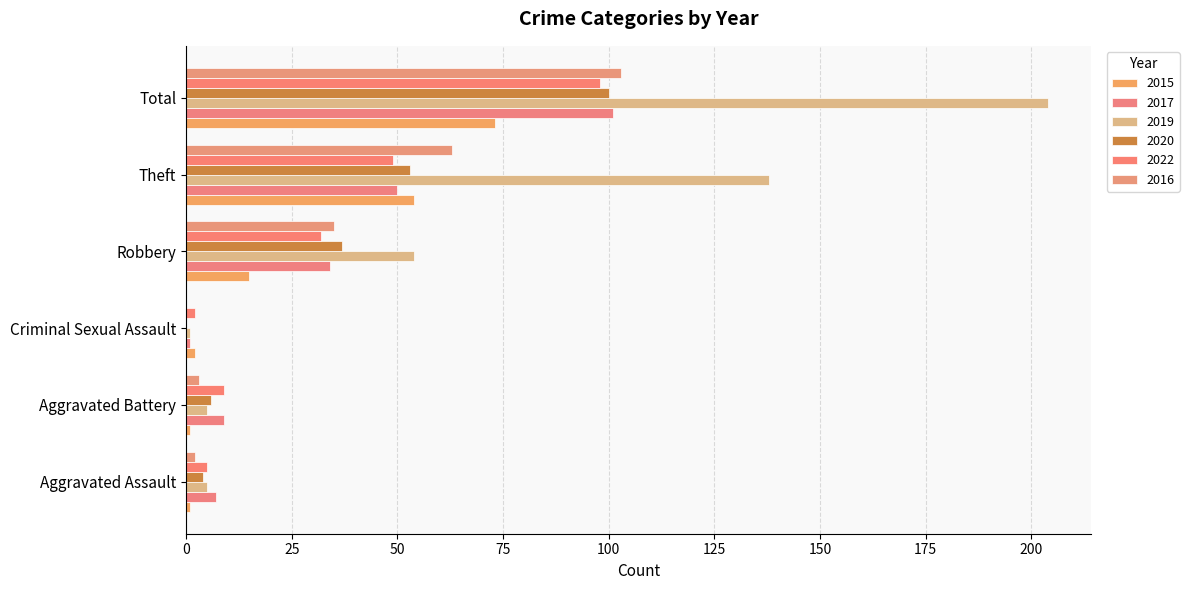

The 2015 series shows 2 at Criminal Sexual Assault. True or false?

True